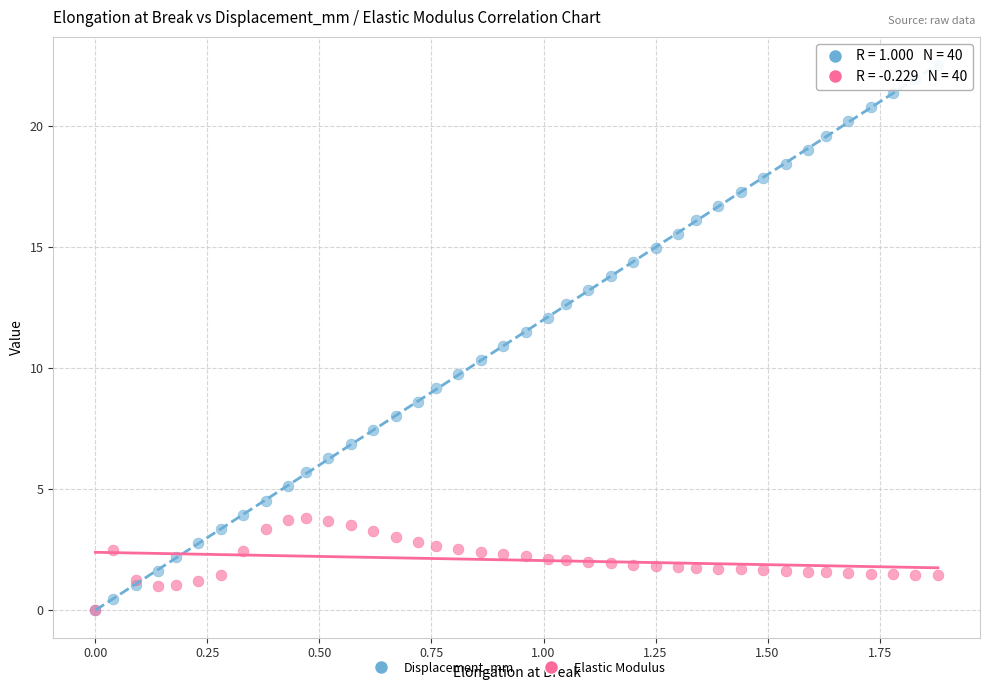

Which series contains the highest Y value?

Displacement_mm